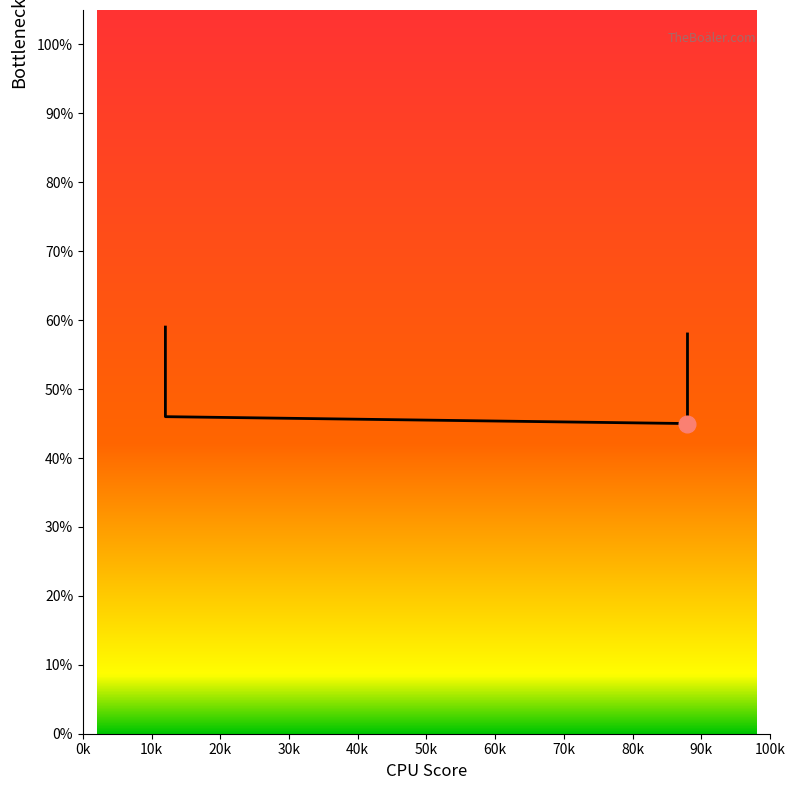

What is the change in value from 0k to 20k?

-0.1